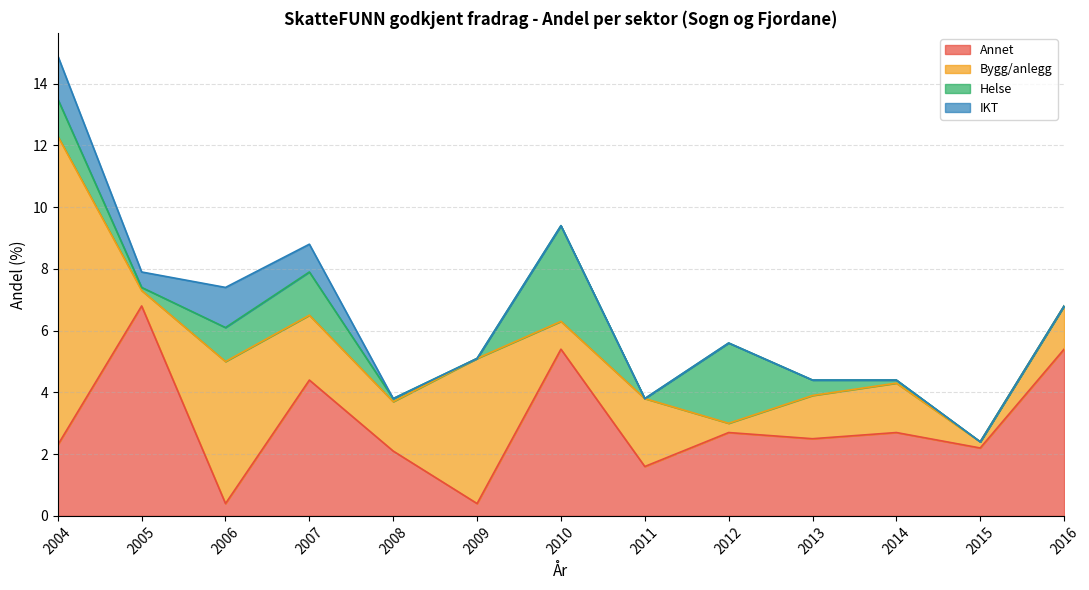

List the series in order of their peak value, lowest first.

IKT, Helse, Annet, Bygg/anlegg